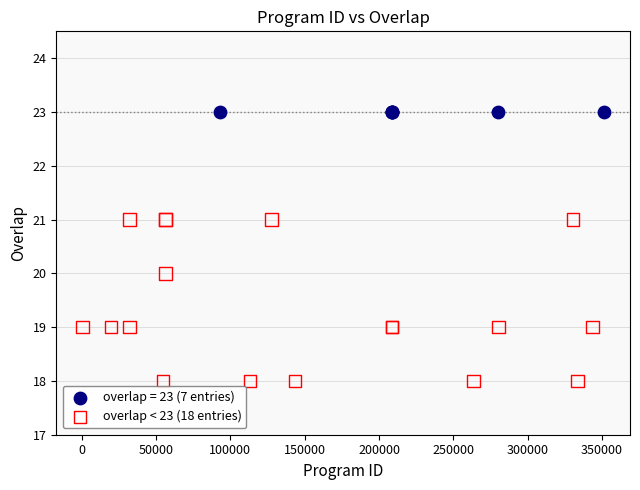

Which series reaches the maximum Y coordinate?

overlap = 23 (7 entries)